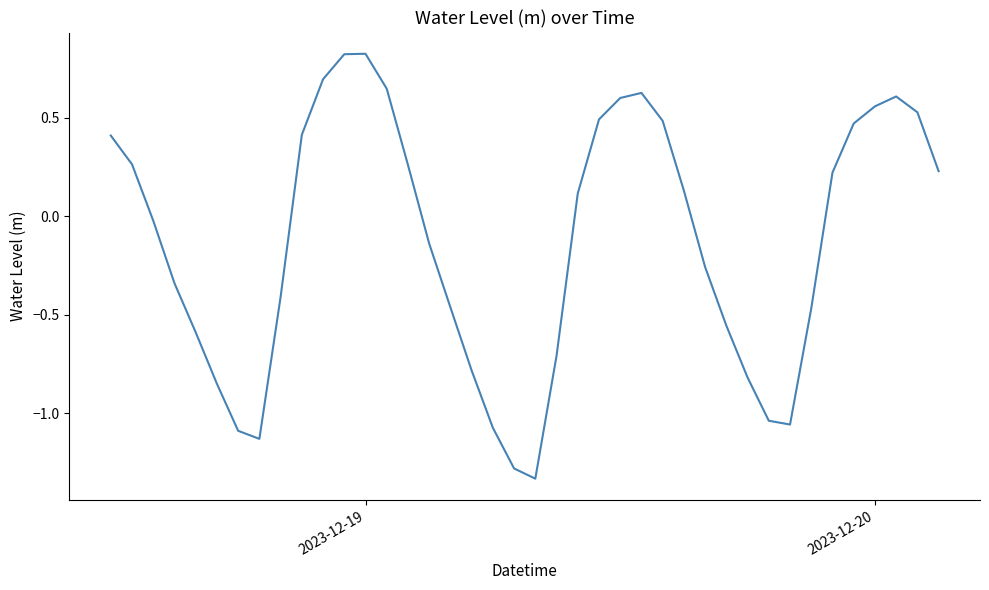

What is the difference between the maximum and minimum values?

2.2